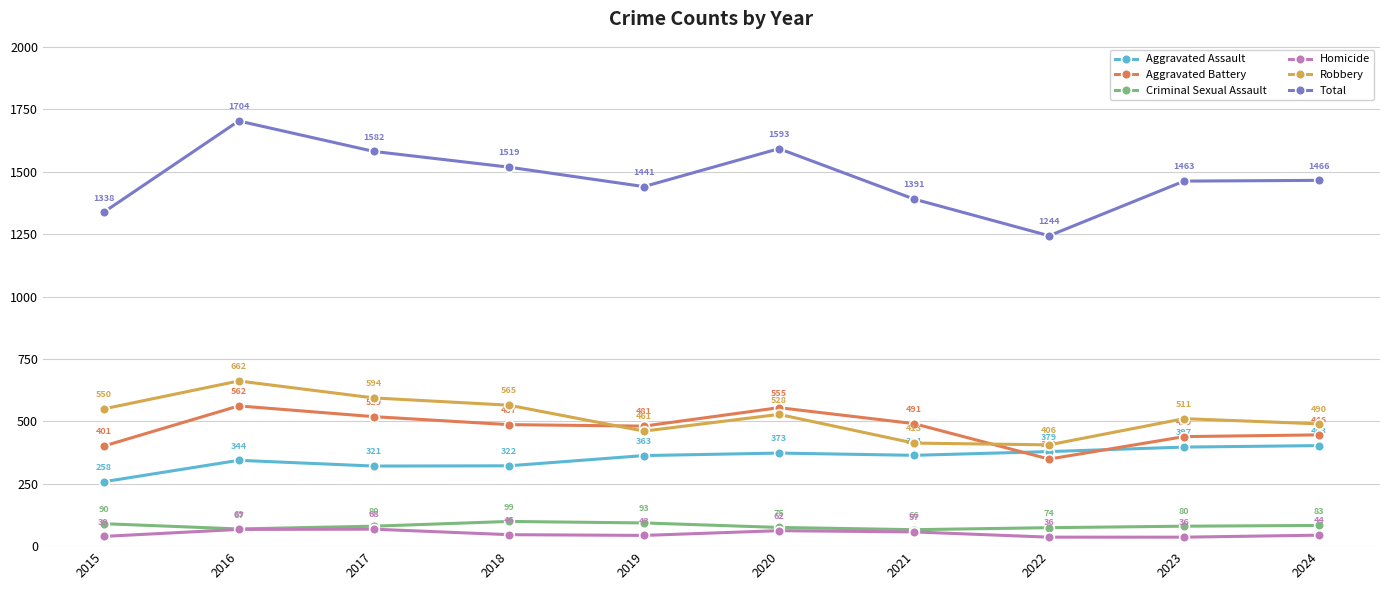

List the series in order of their peak value, lowest first.

Homicide, Criminal Sexual Assault, Aggravated Assault, Aggravated Battery, Robbery, Total